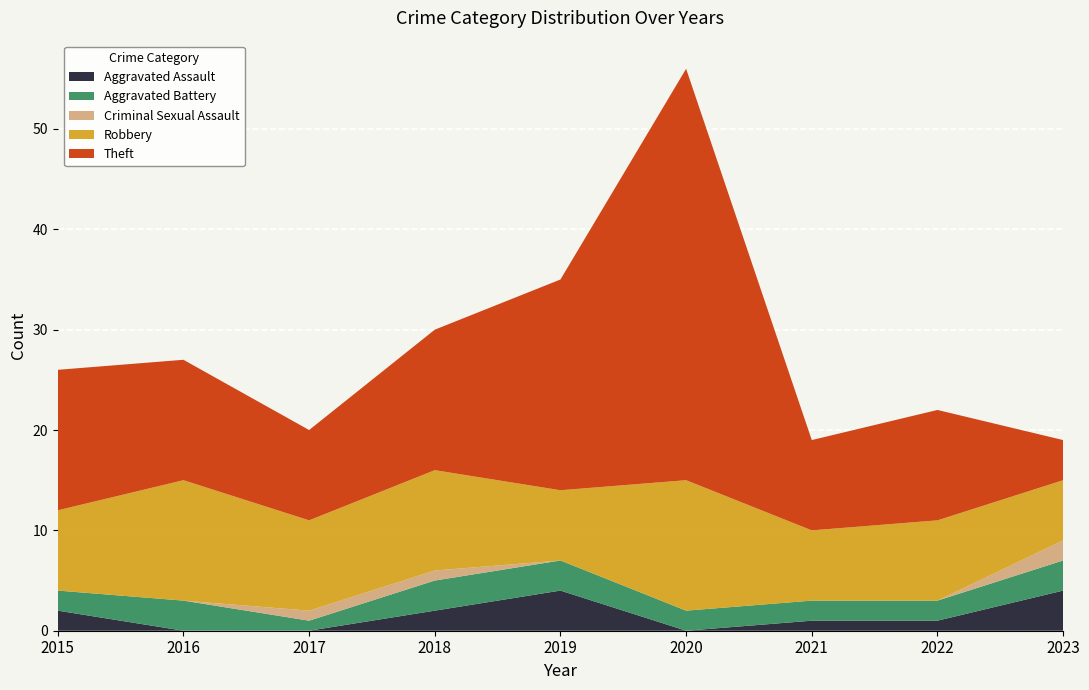

At which category does the chart reach its minimum across all series?

2016